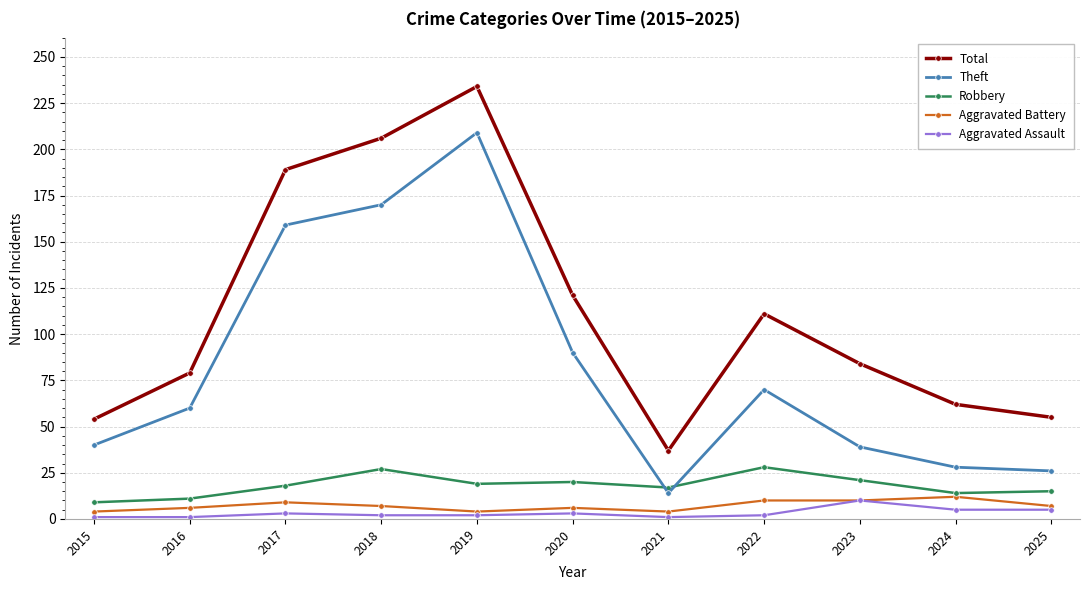

What is the difference between the highest and lowest values at 2016?

78